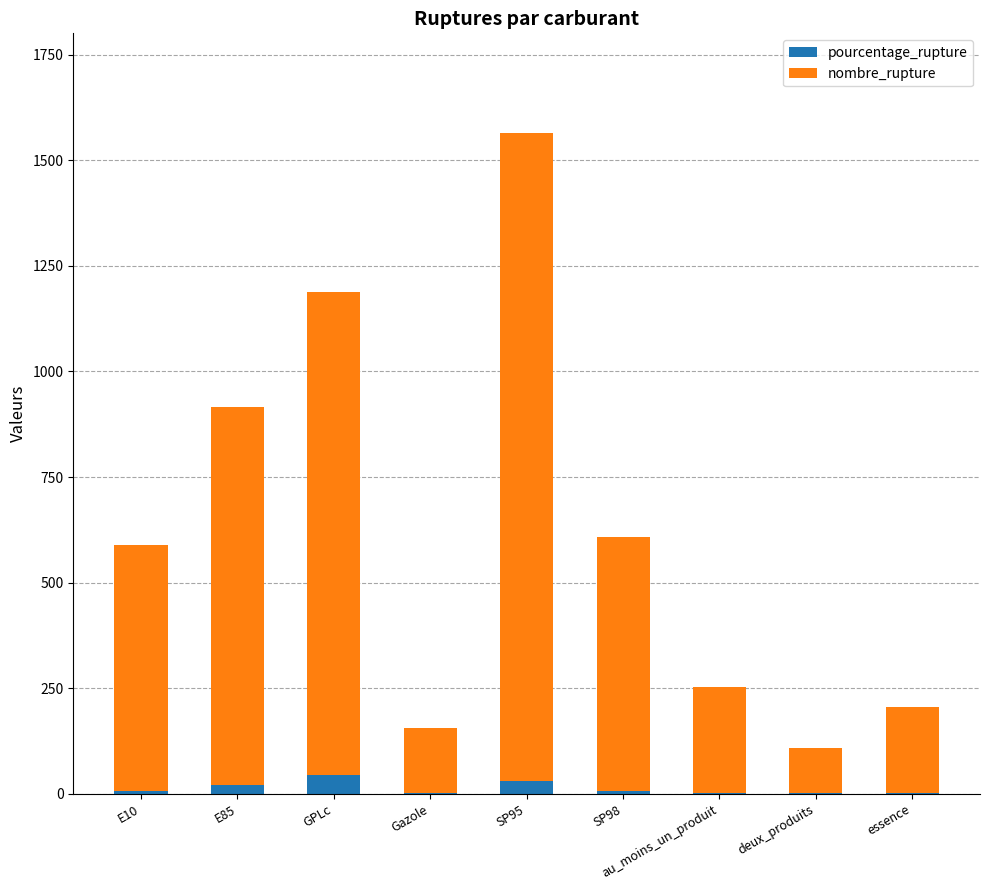

Is it true that pourcentage_rupture equals 45.6 at GPLc?

True